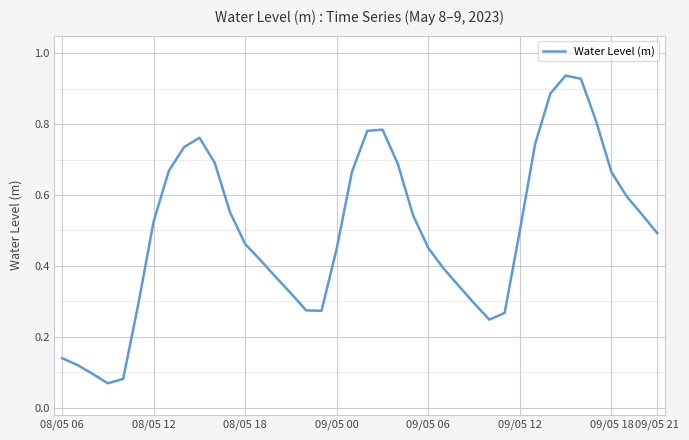

What is the average value?

0.5